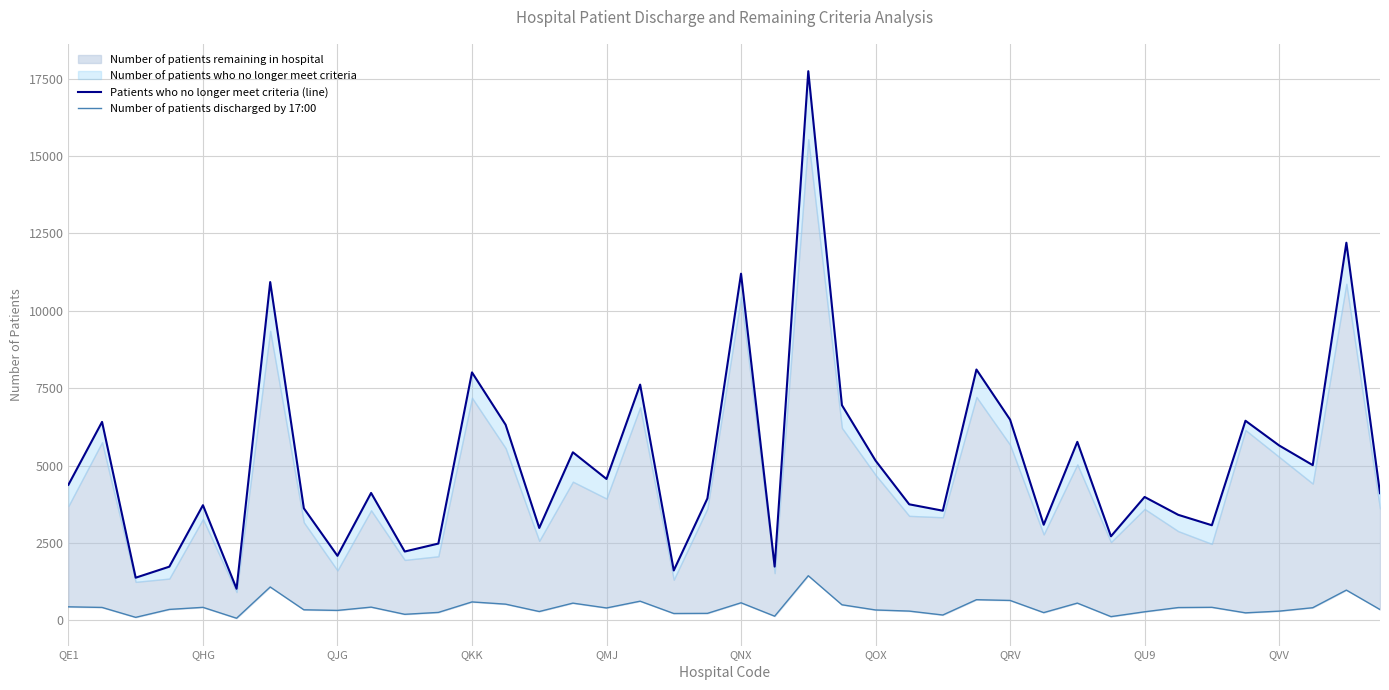

Does the chart display data point markers on the line(s)?

No